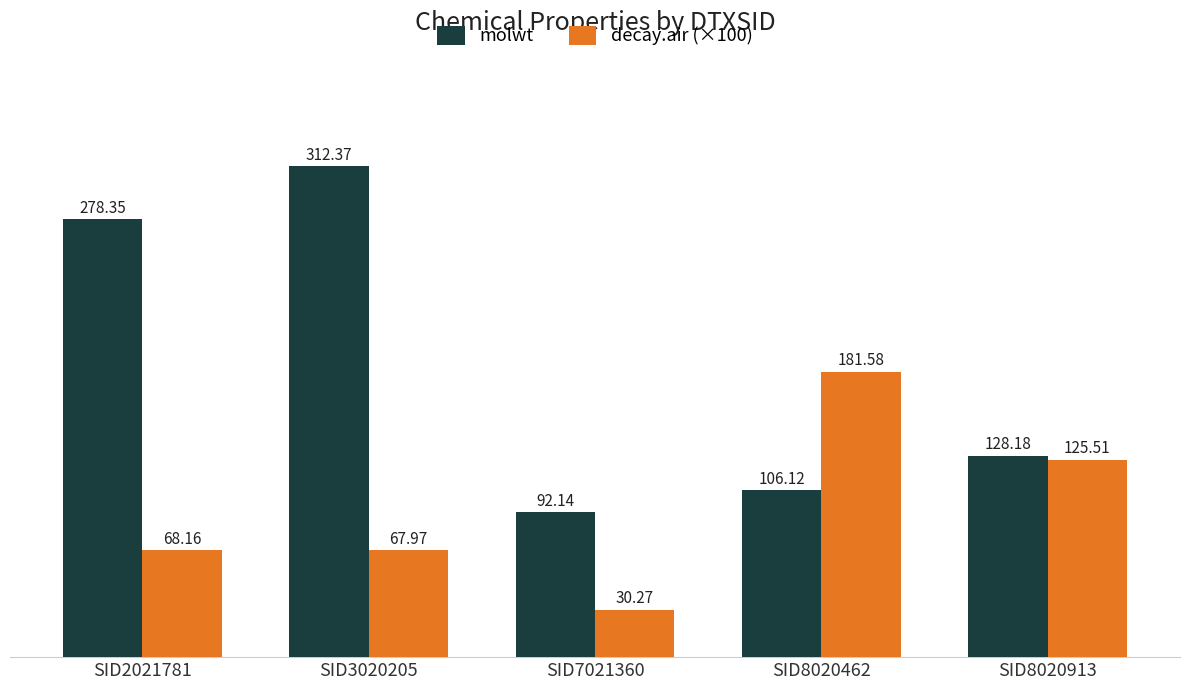

Reading left to right, what are all the values shown in this chart?

molwt: 278.4	312.4	92.1	106.1	128.2
decay.air (×100): 68.2	68.0	30.3	181.6	125.5